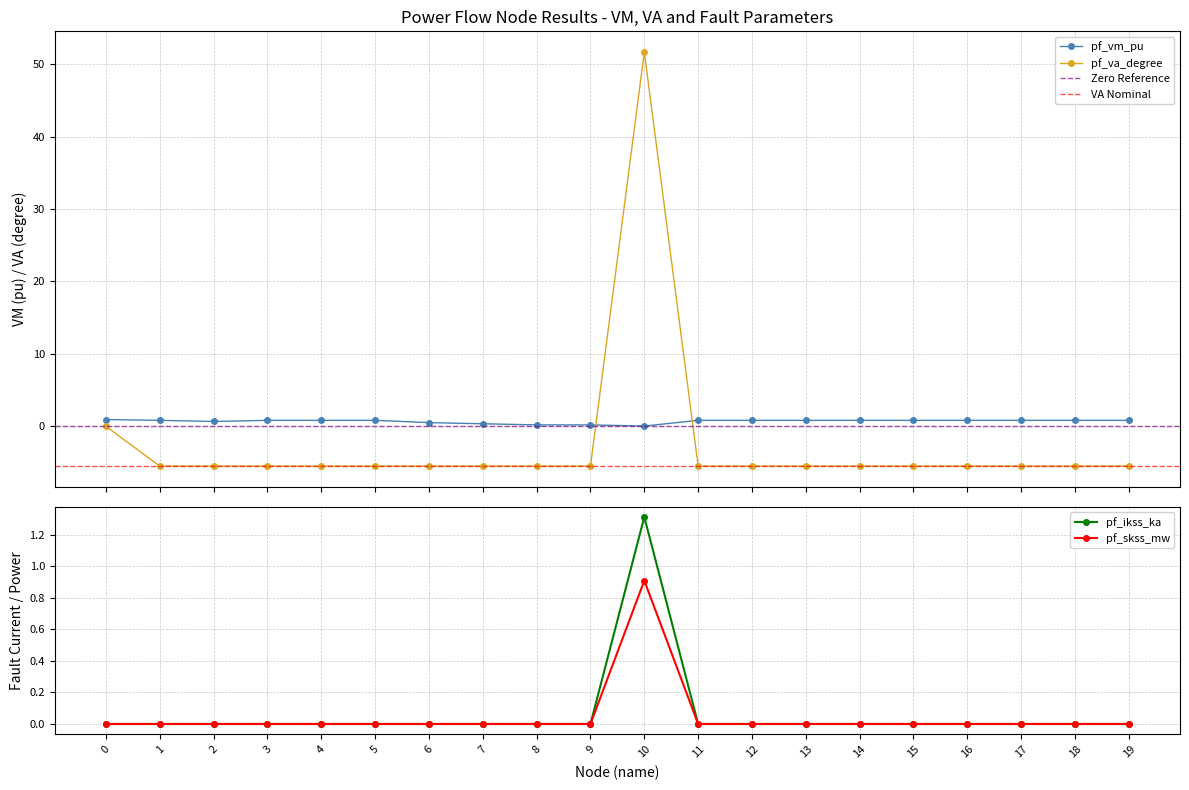

The pf_vm_pu series shows -0.4 at 10. True or false?

False